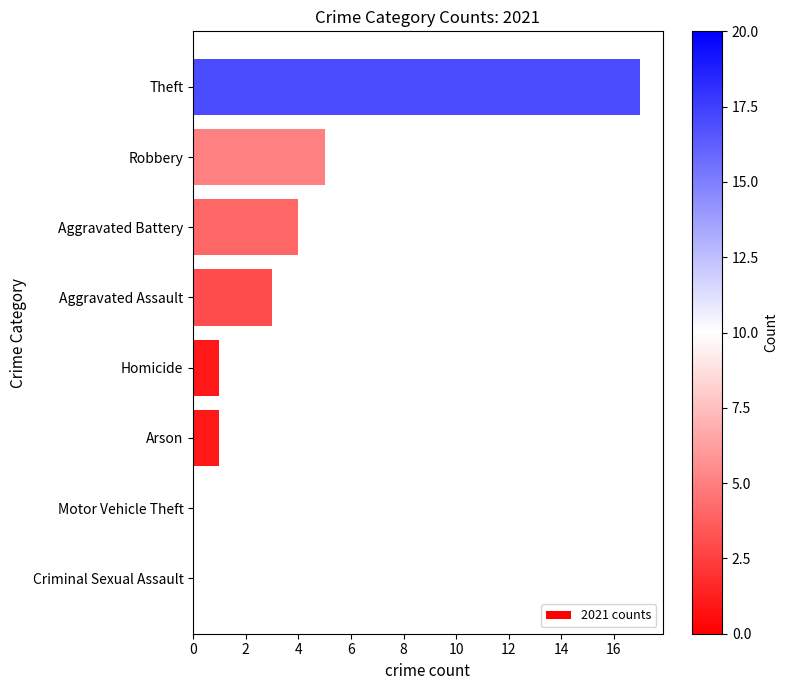

The chart shows a value of 2 at Homicide. True or false?

False